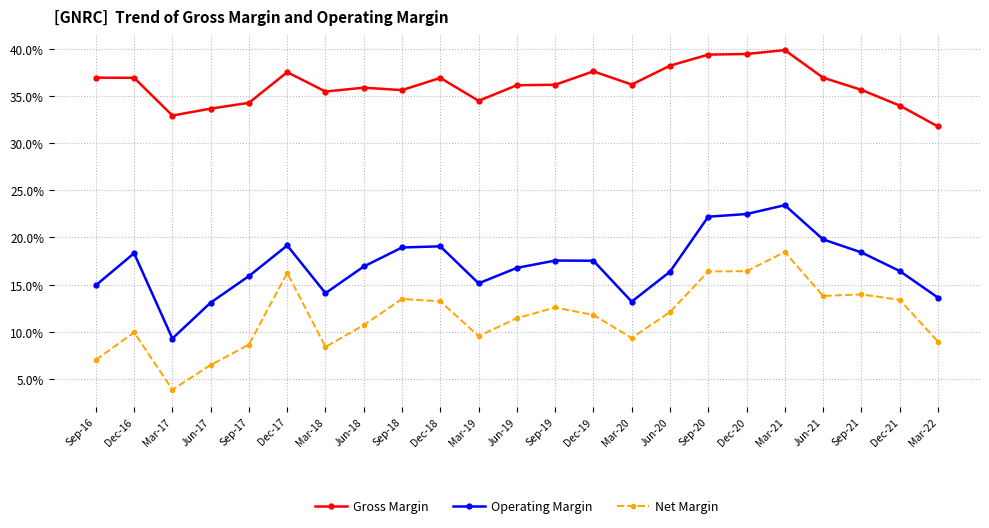

True or false: Gross Margin and Operating Margin intersect in this chart.

False